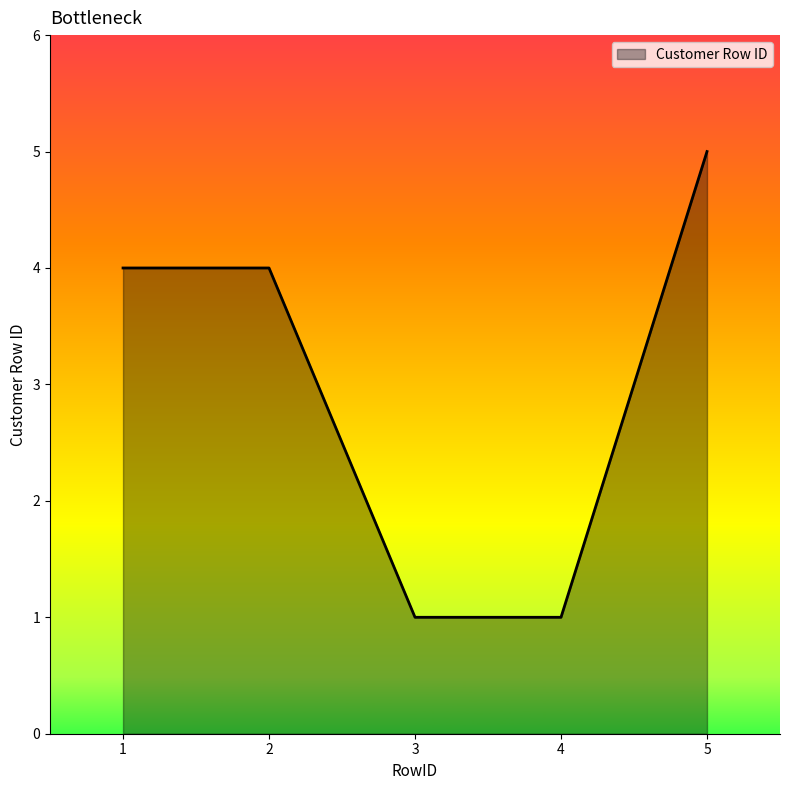

What is the approximate value at 4?

1